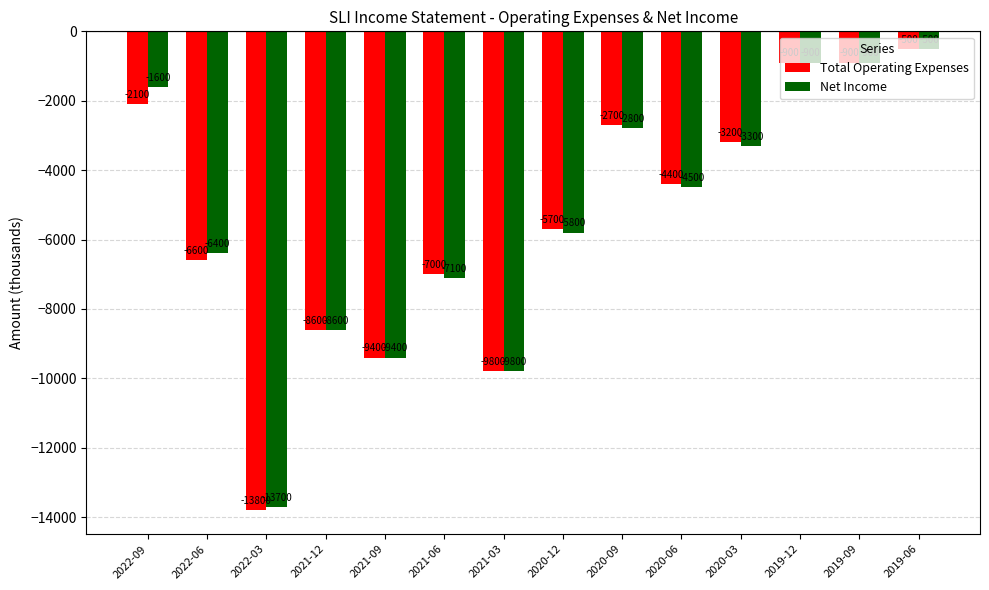

Rank the series by their average value, from lowest to highest.

Total Operating Expenses, Net Income